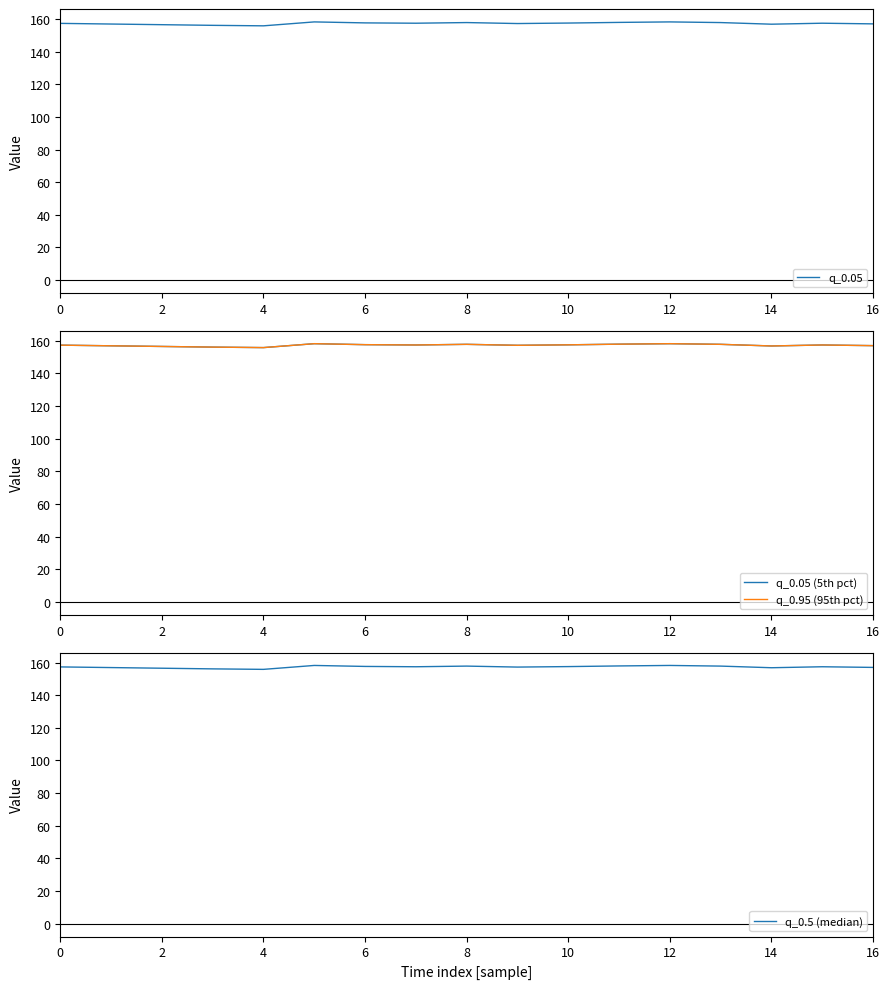

Is it true that q_0.05 equals 96.2 at 14?

False